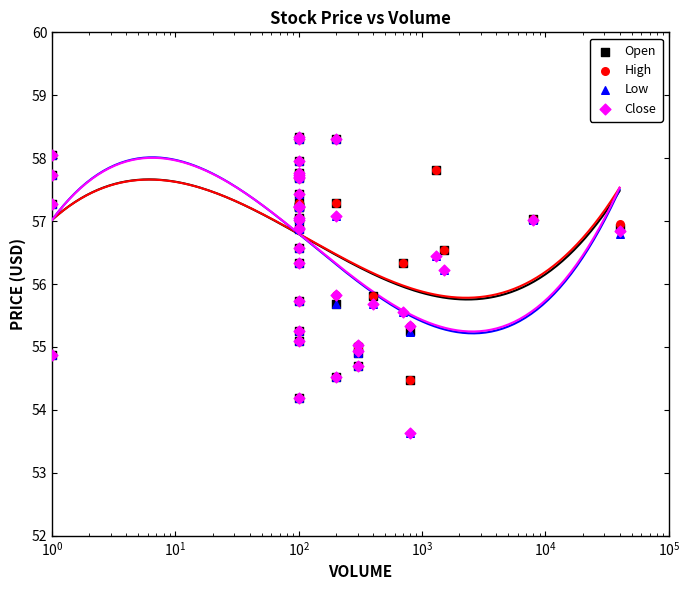

At which category is the sum across all series the highest?

9